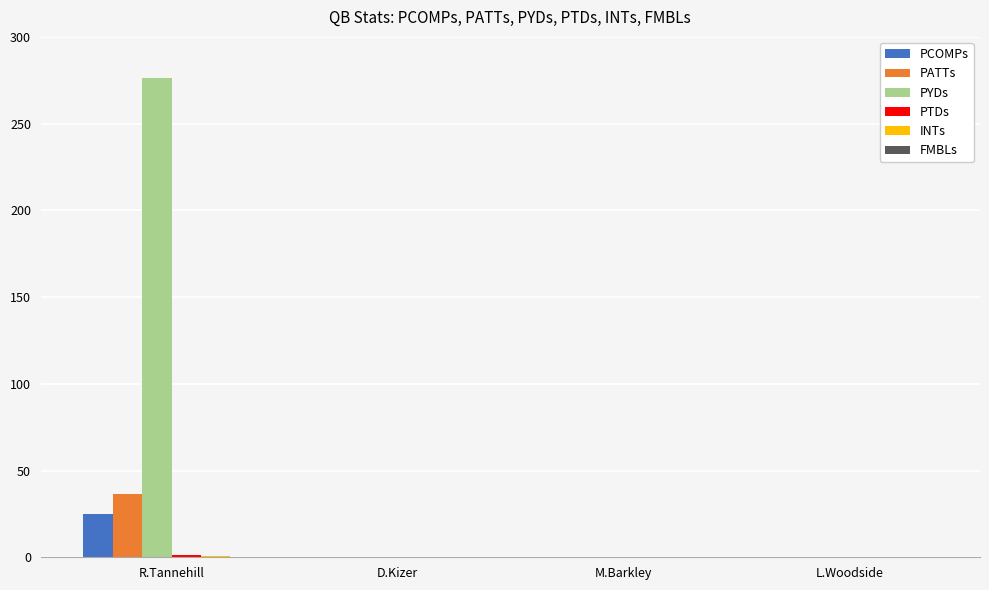

True or false: PCOMPs has a value of 16.3 at M.Barkley.

False